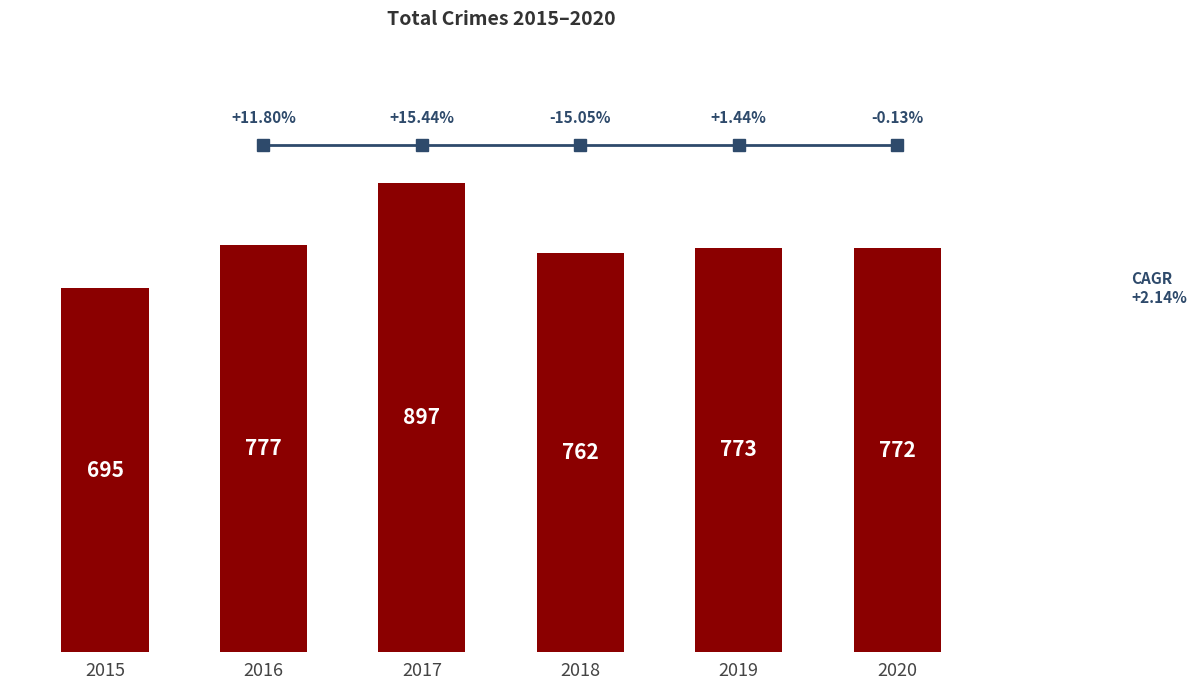

How many series are shown in this chart?

1